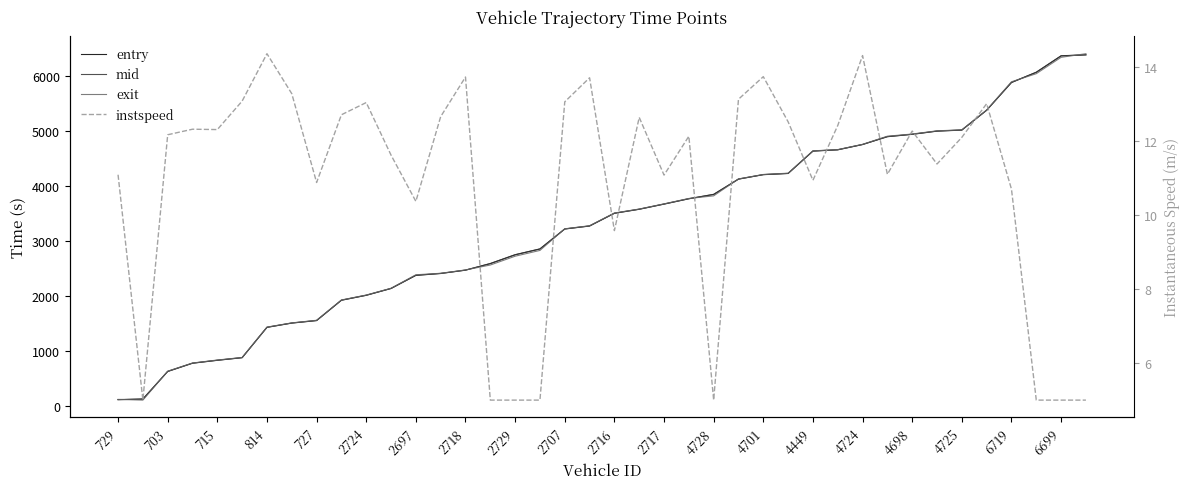

Does the chart display data point markers on the line(s)?

No